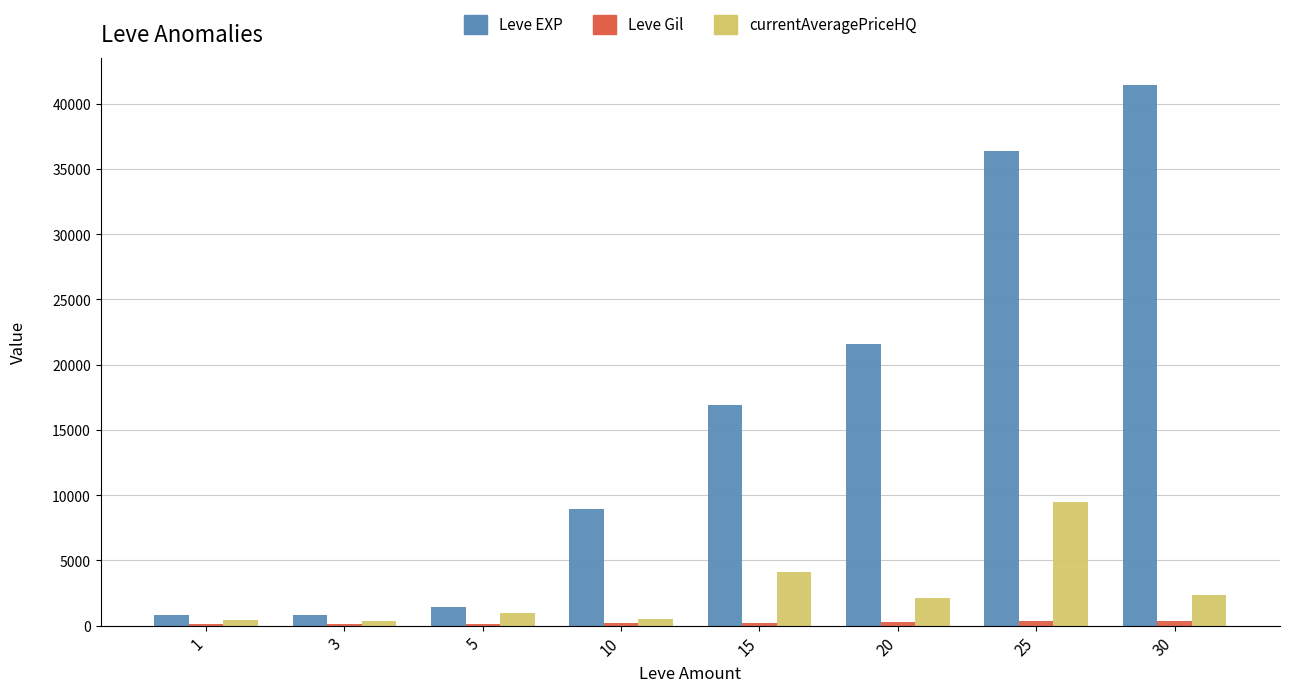

Which series has the largest total across all categories?

Leve EXP